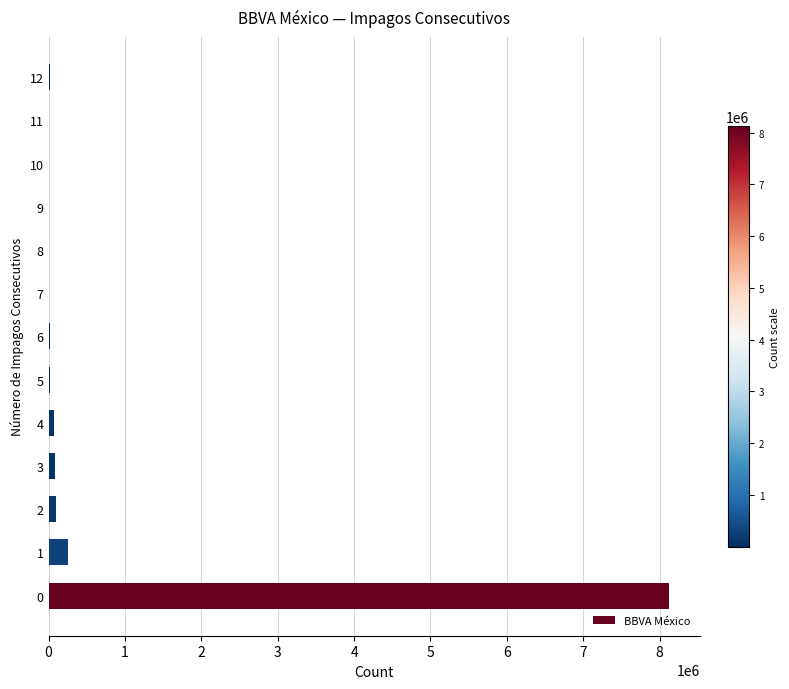

Where is the data nearest to the value 4063535?

1